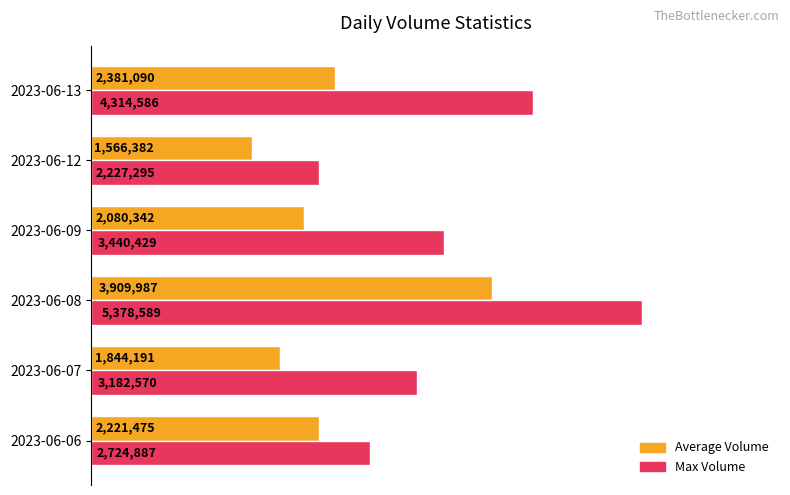

Which series has the largest range (max minus min)?

Max Volume